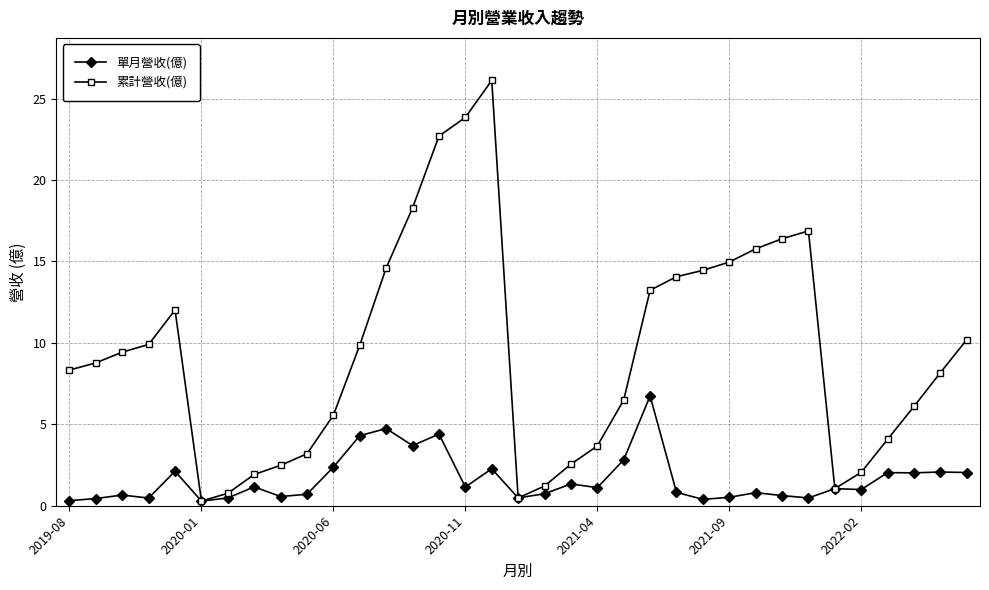

What is the average value of the 累計營收(億) series?

9.4